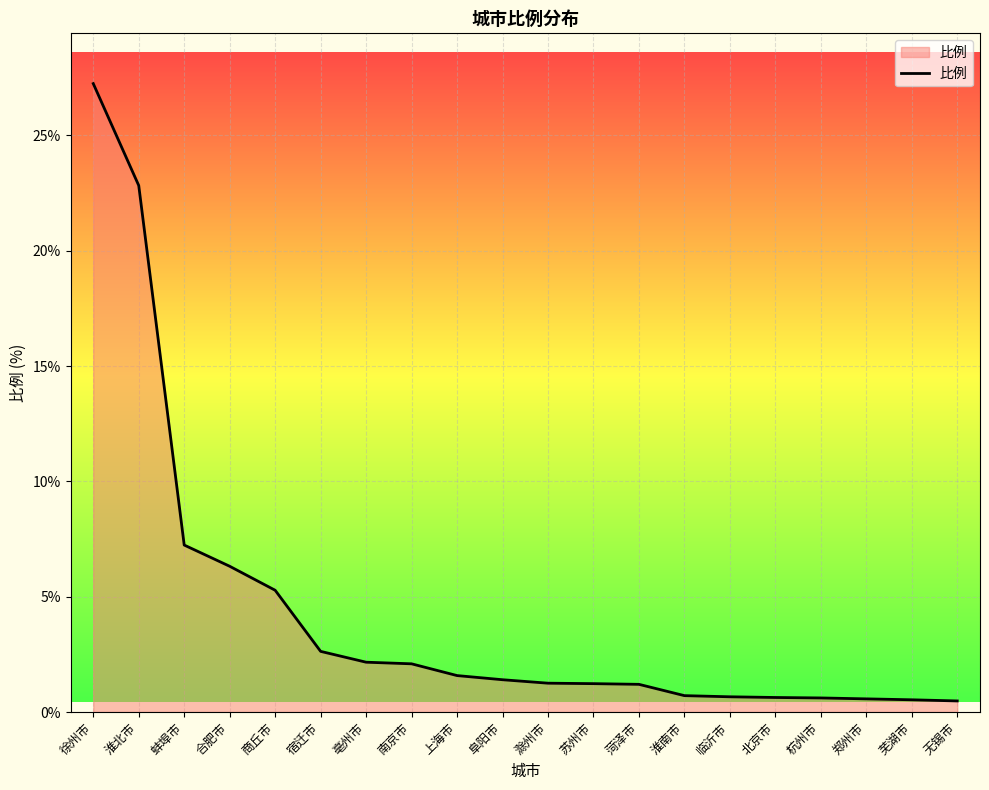

Is it true that the value at 南京市 is 0.9?

False